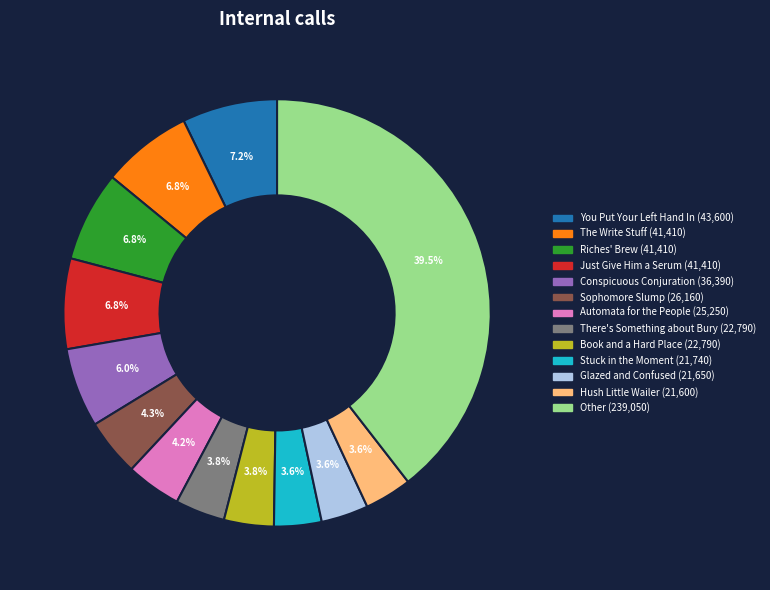

Is there a majority slice in this chart?

No